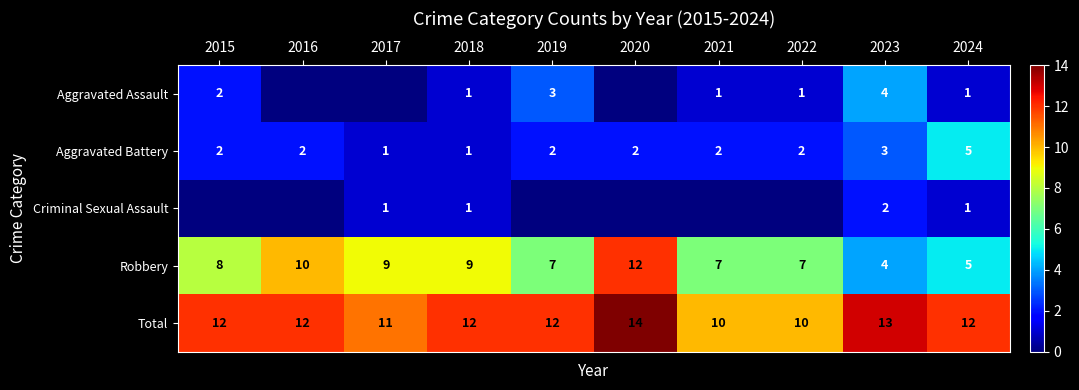

What is the difference between the highest and lowest values at 2017?

11